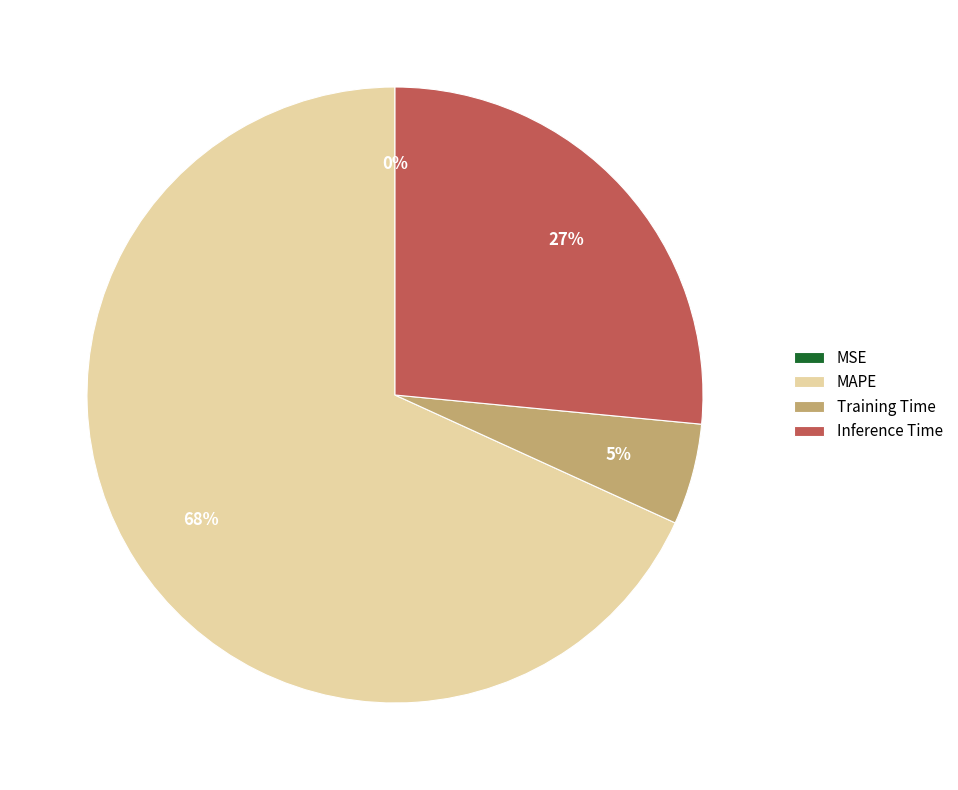

To the nearest percent, what is the average slice percentage?

25%